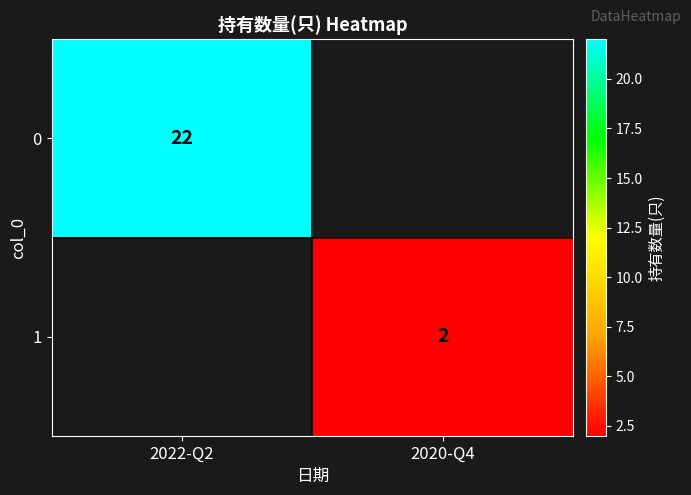

How many distinct data groups are displayed?

2